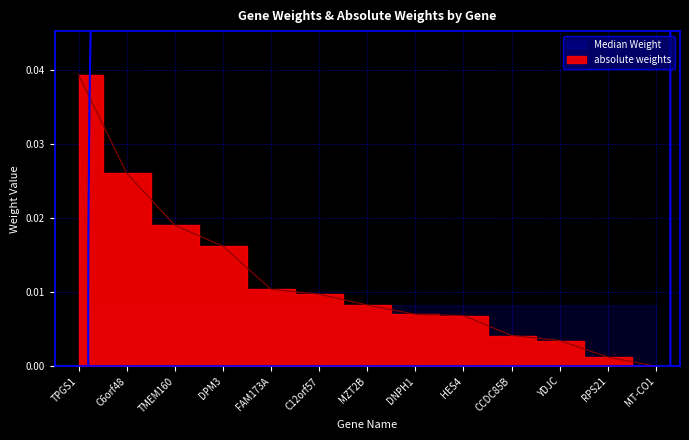

At which category does the chart reach its minimum across all series?

MT-CO1